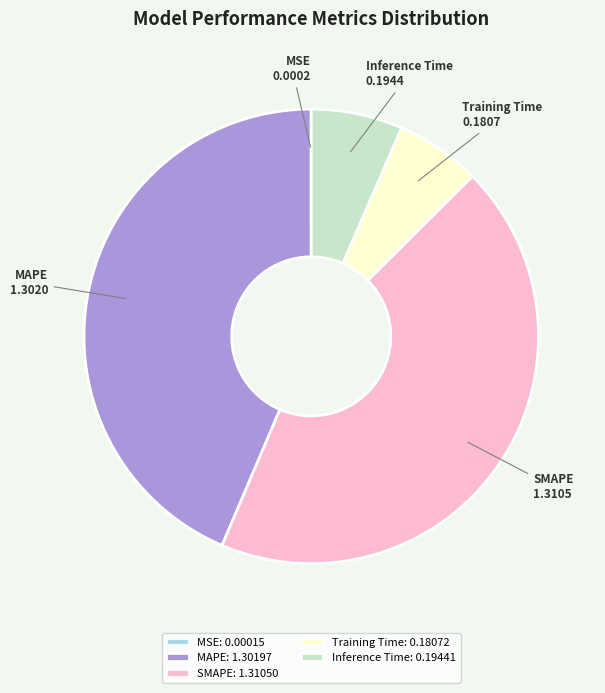

Is it true that SMAPE is 44% of the pie?

True